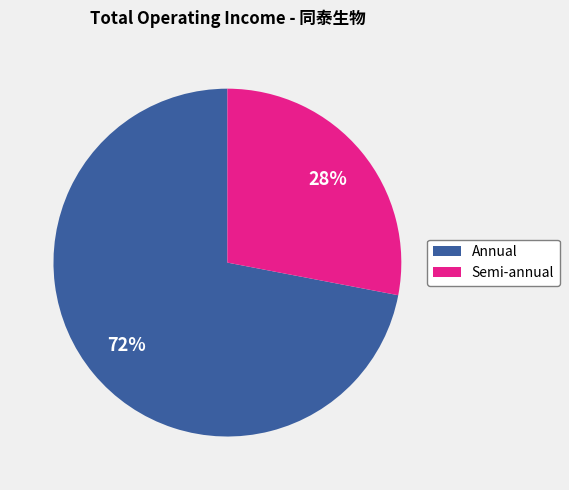

To the nearest percent, what is the average slice percentage?

50%